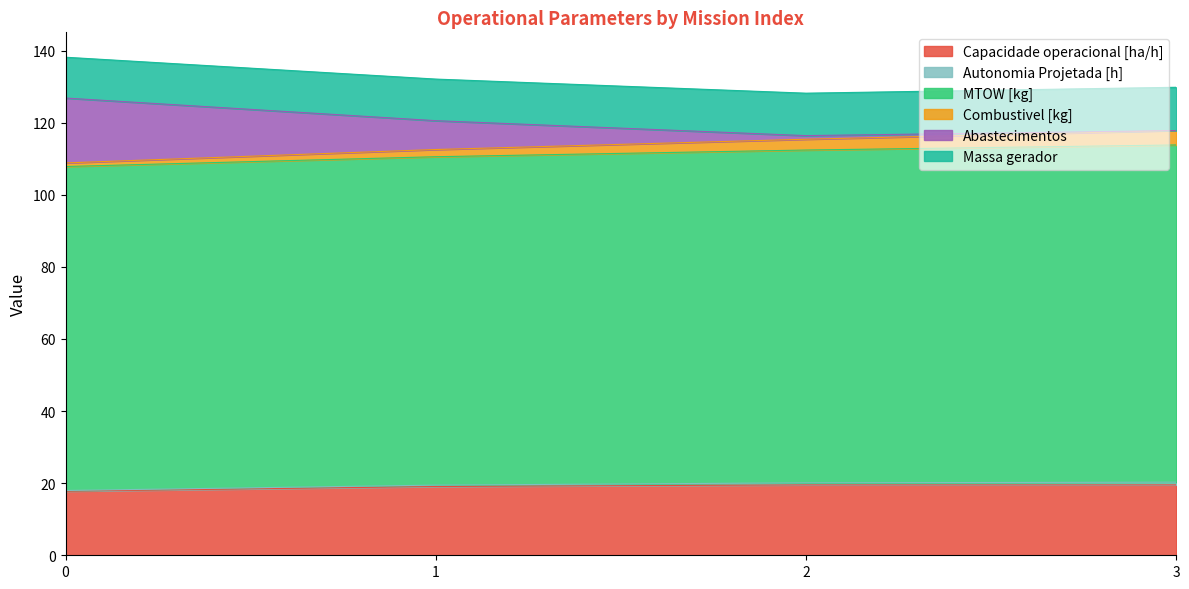

What is the value of the MTOW [kg] point at the 2nd from the left?

110.6